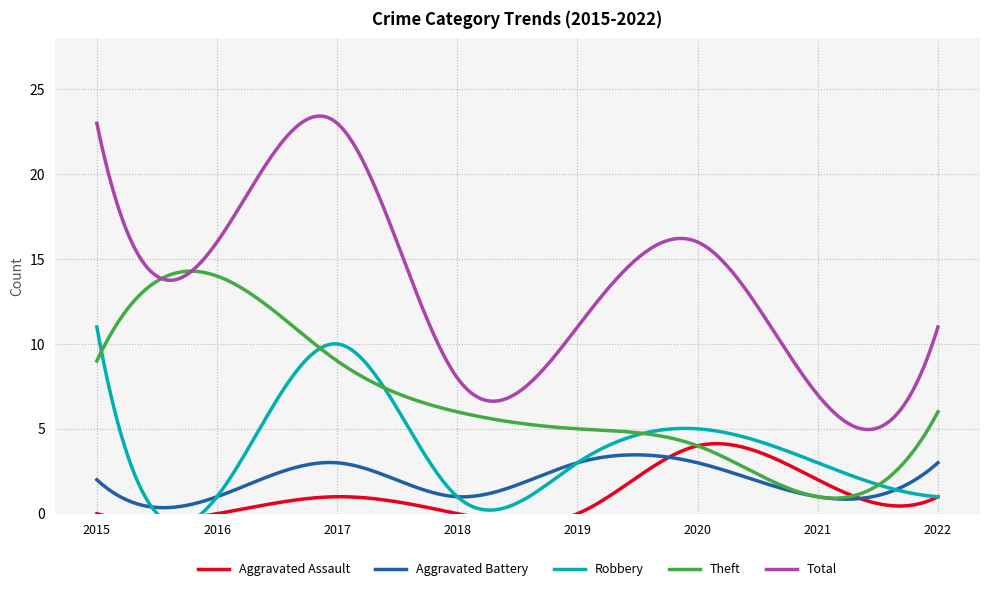

Where does the Theft series first go above 6?

2015